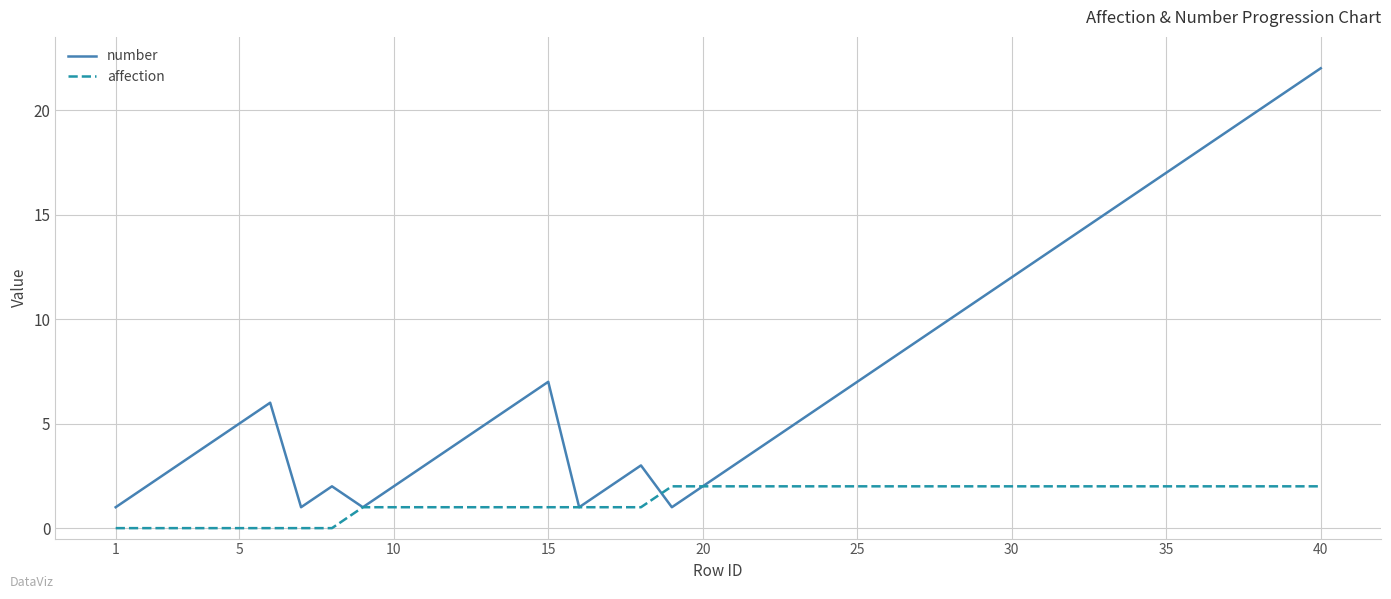

What is the highest value of the number series?

22